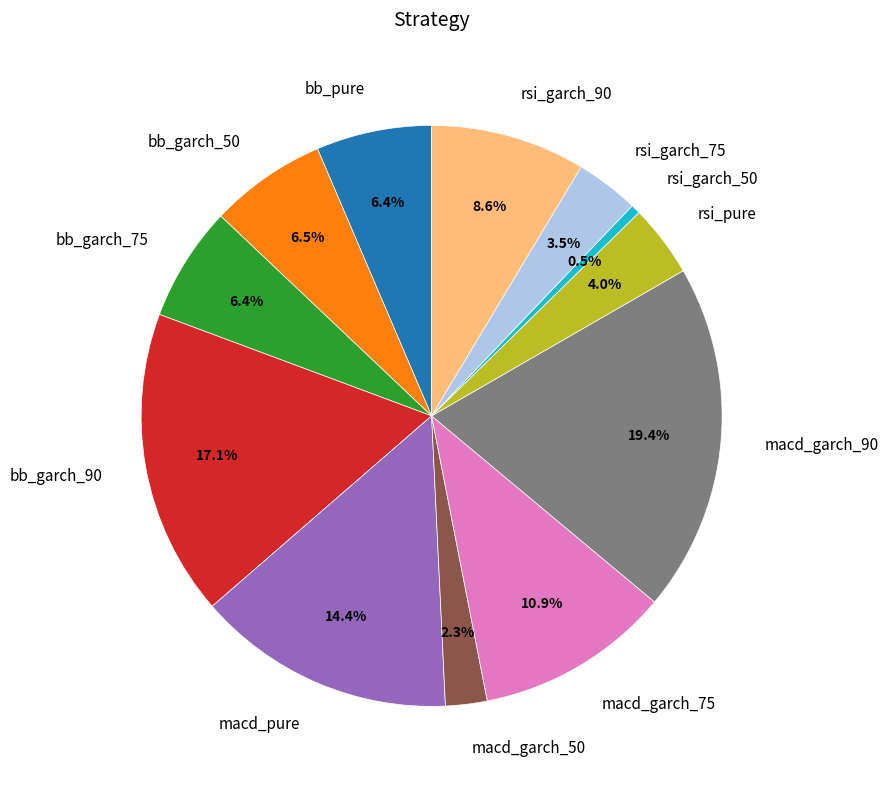

Is it true that bb_garch_50 is 15% of the pie?

False